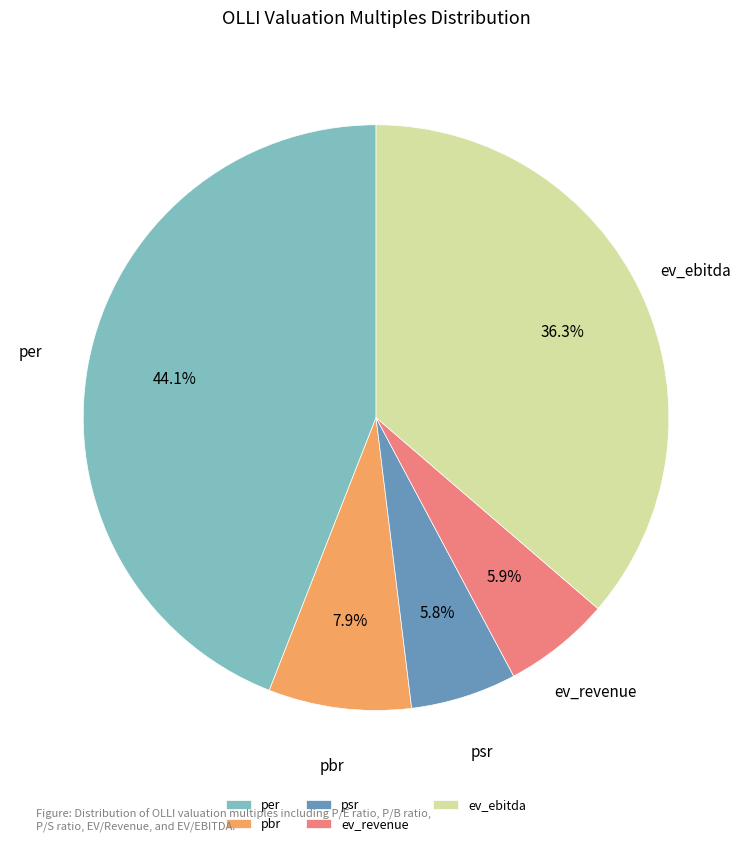

What percentage is the psr slice, to the nearest percent?

6%